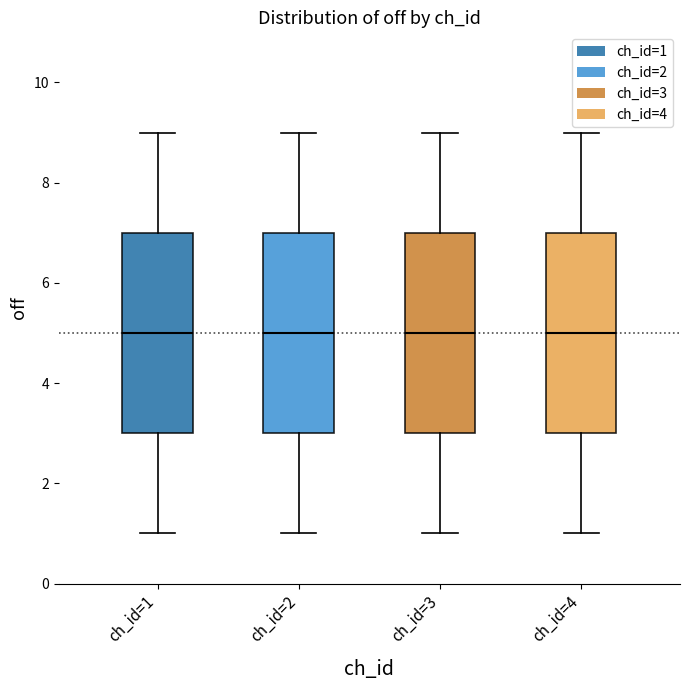

Reading left to right, read every box against the y-axis: the position of its median line, the range the box covers, and the ends of its whiskers. The values are not printed on the chart, so give them approximately, as read against the axis.

ch_id=1: median 5, box 3 to 7, whiskers 1 to 9
ch_id=2: median 5, box 3 to 7, whiskers 1 to 9
ch_id=3: median 5, box 3 to 7, whiskers 1 to 9
ch_id=4: median 5, box 3 to 7, whiskers 1 to 9